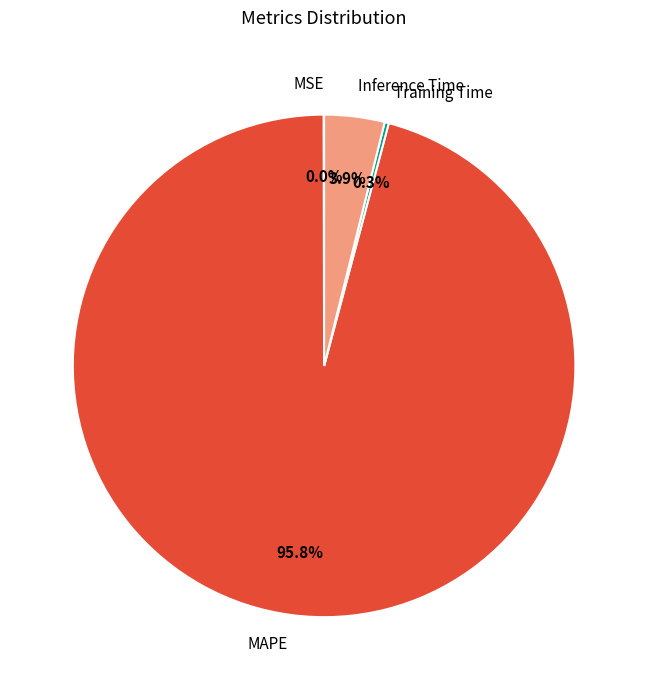

Between MAPE and Inference Time, which is larger?

MAPE